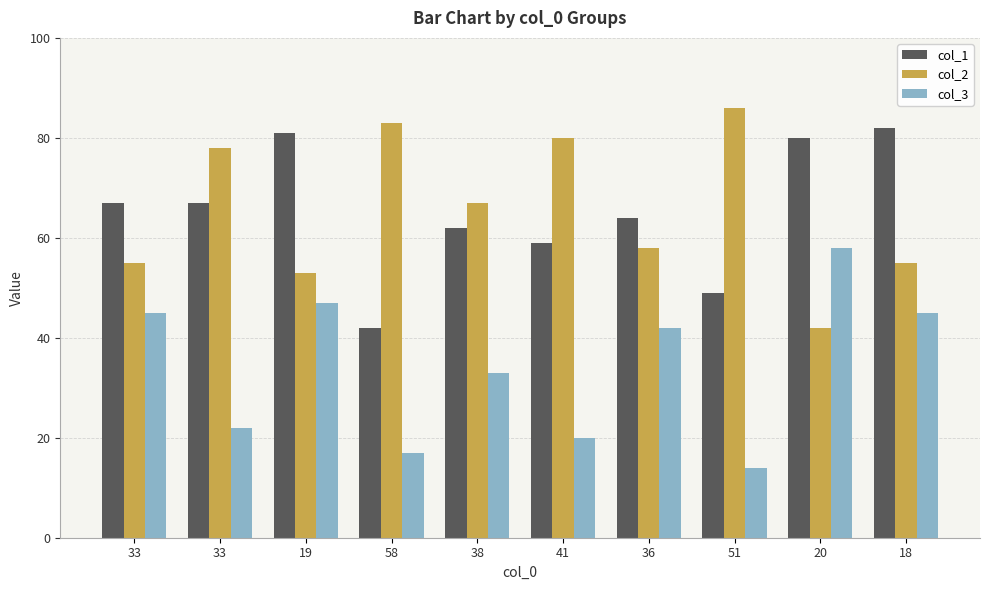

At 19, list the series in order from smallest to largest.

col_3, col_2, col_1